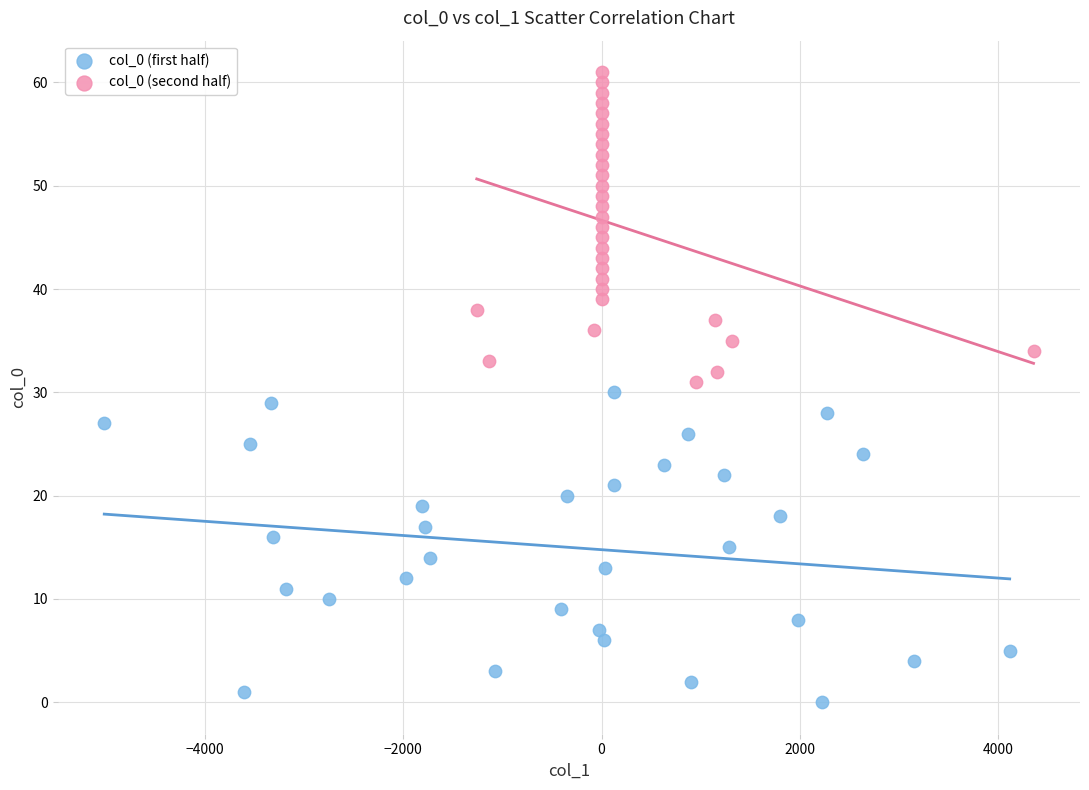

Which series contains the lowest Y value?

col_0 (first half)